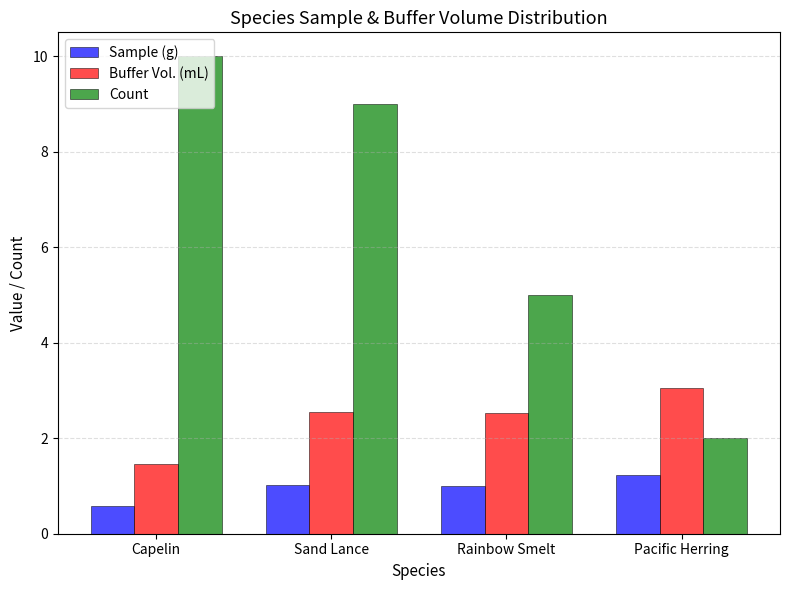

What is the difference between the Count values at Rainbow Smelt and Pacific Herring?

3.0